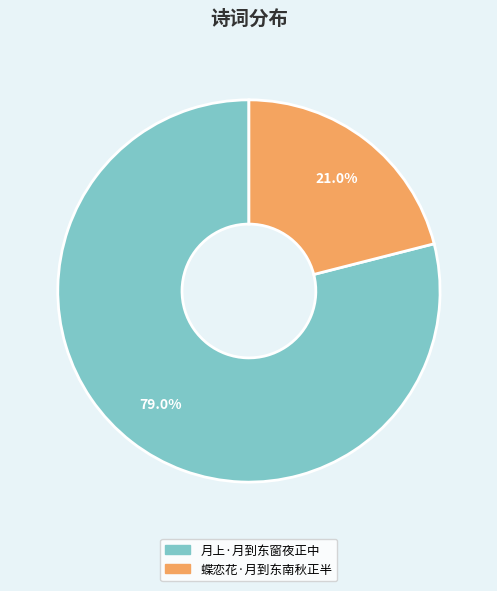

To the nearest percent, what percentage of the pie is 蝶恋花·月到东南秋正半?

21%